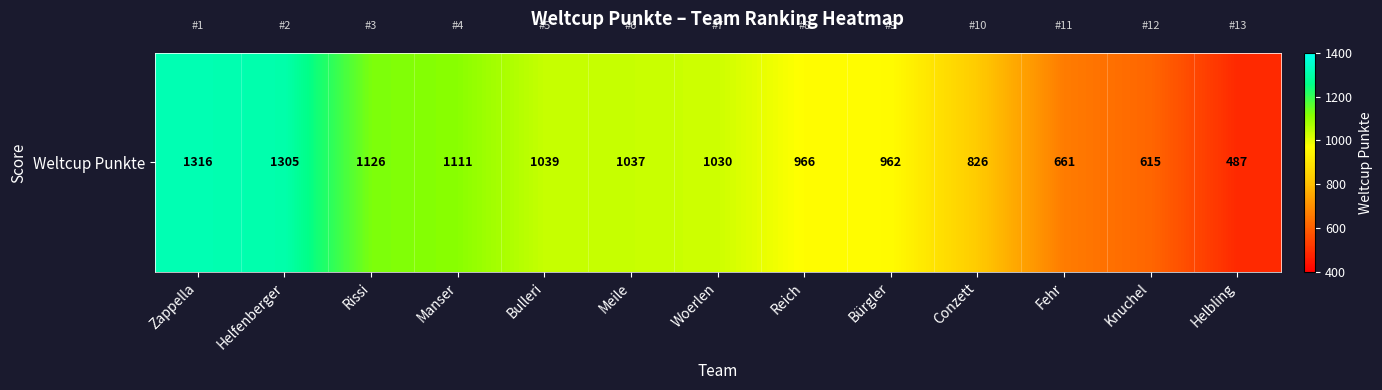

What is the change in value from Bürgler to Conzett?

-136